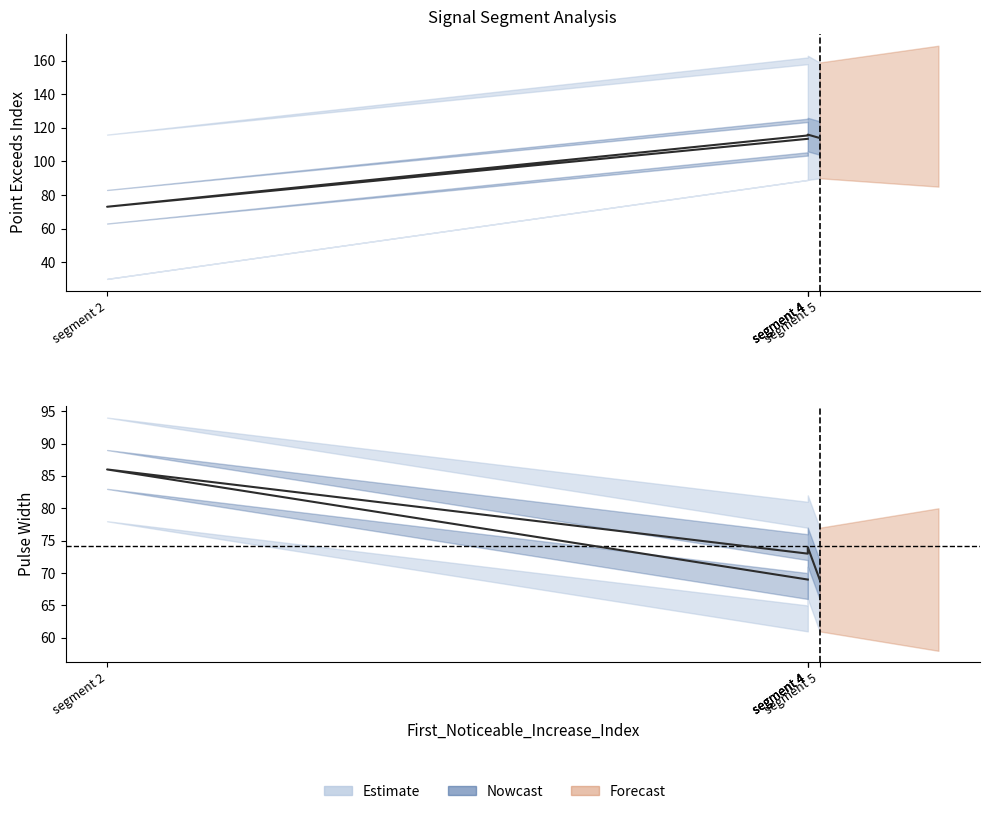

What is the value of the Point_Exceeds_Index point at the 4th from the left?

113.5